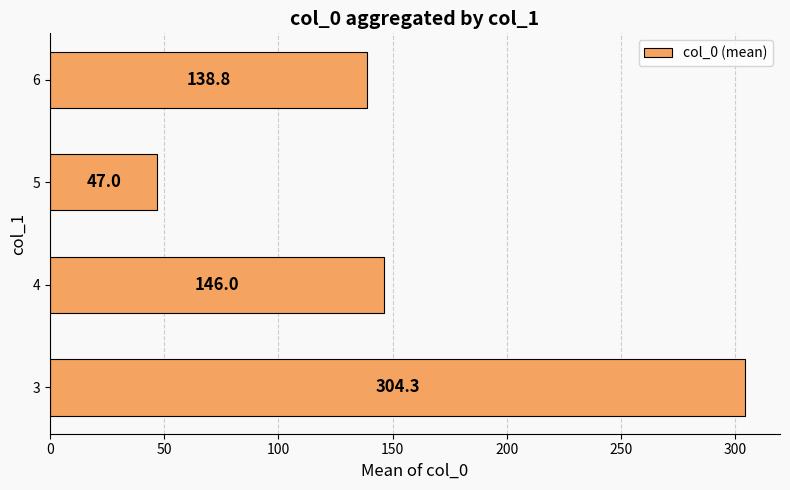

Where is the data nearest to the value 175?

4